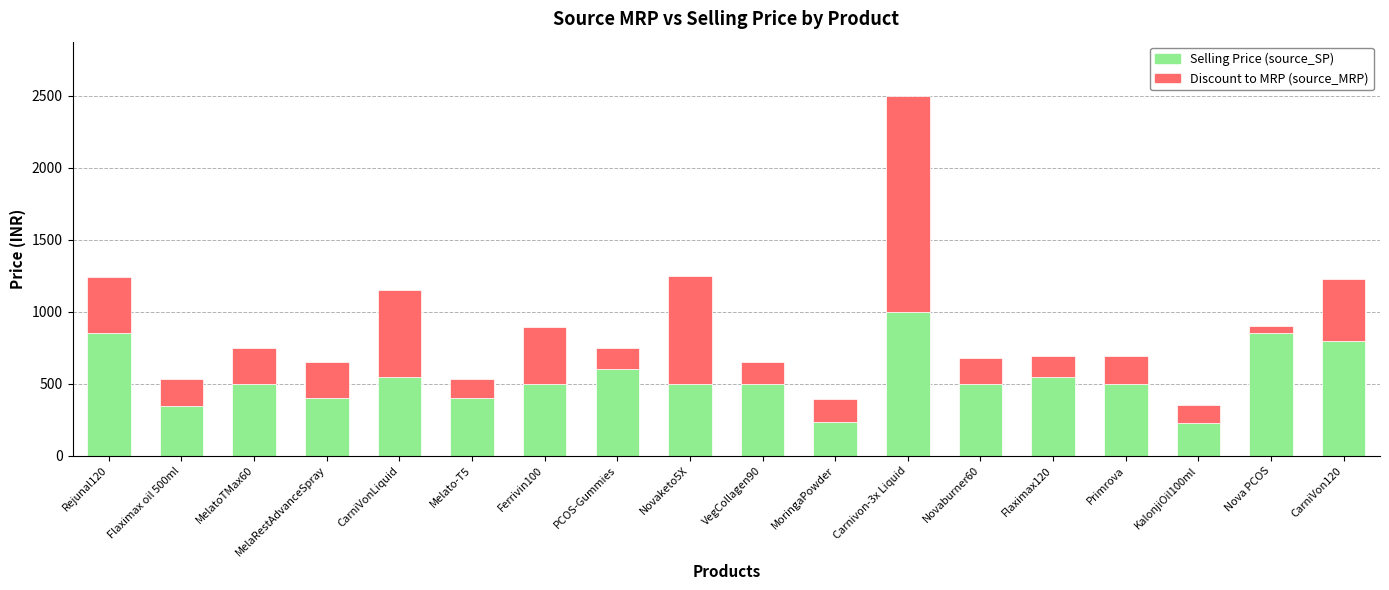

What is the total value across all series at Carnivon-3x Liquid?

2500